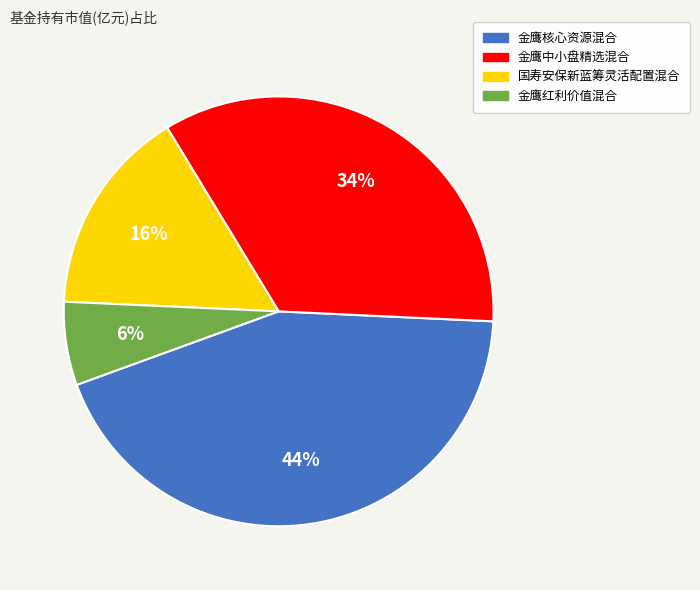

What is the smallest slice in the pie chart?

金鹰红利价值混合